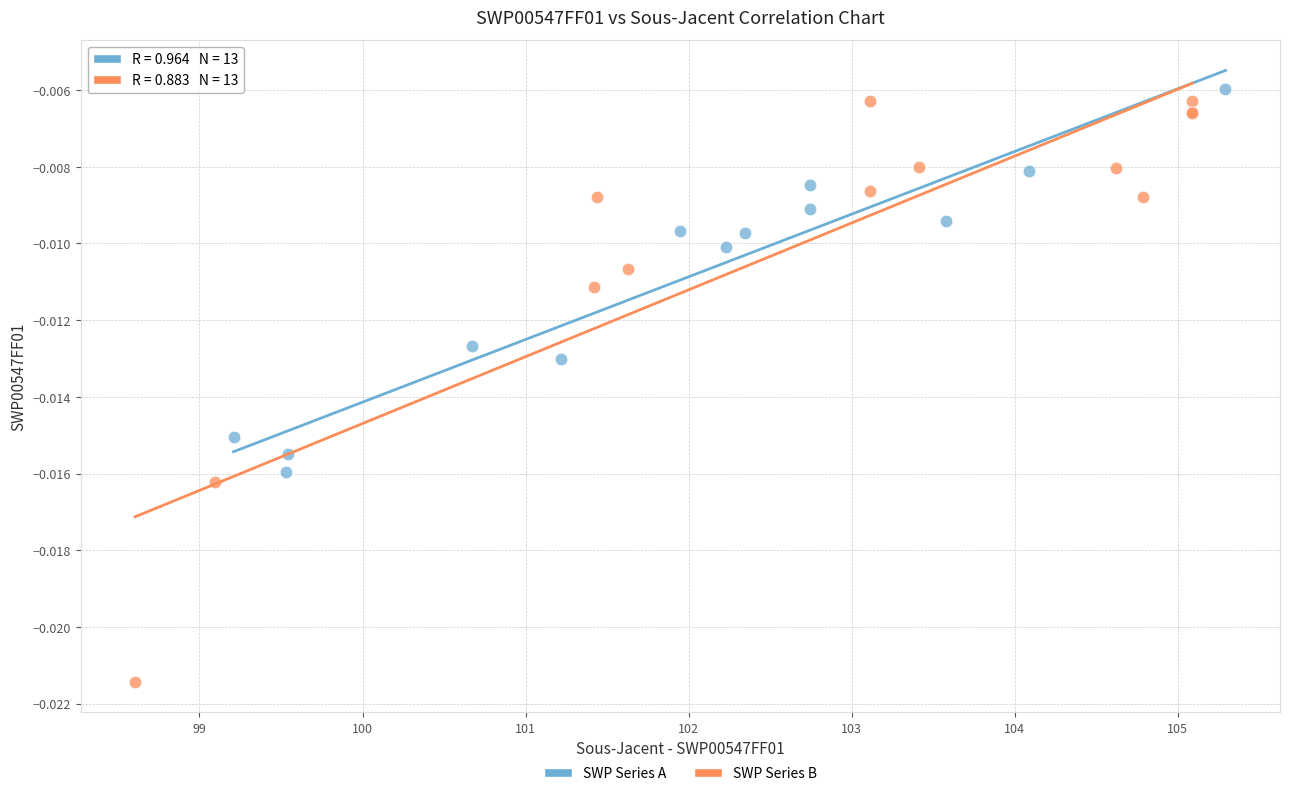

Which series has the largest Y range (max minus min)?

SWP Series B